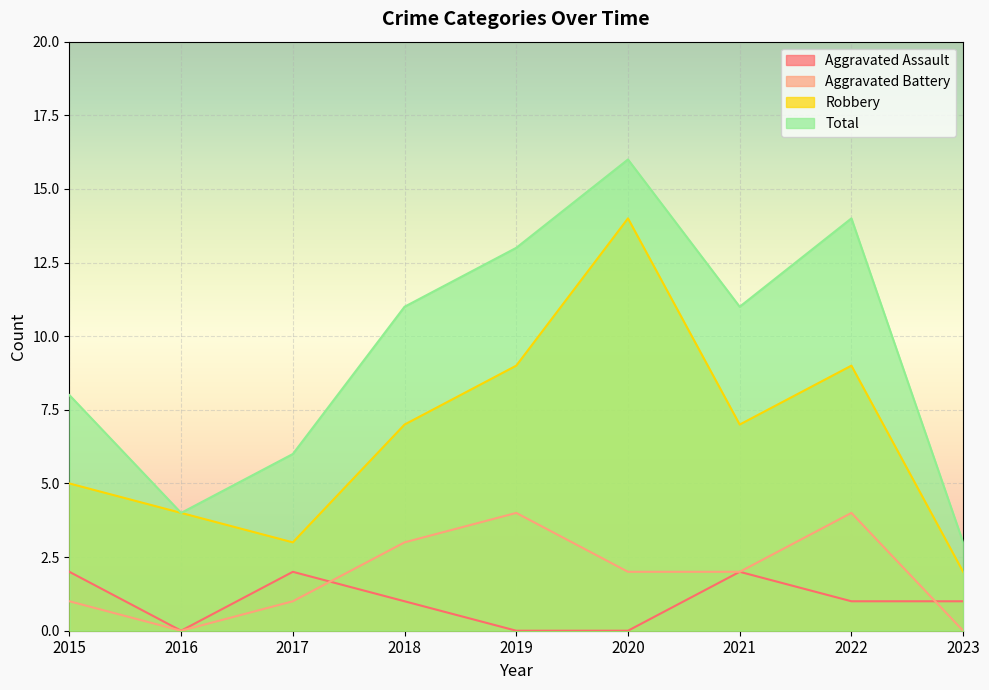

At which category does the chart reach its peak across all series?

2020